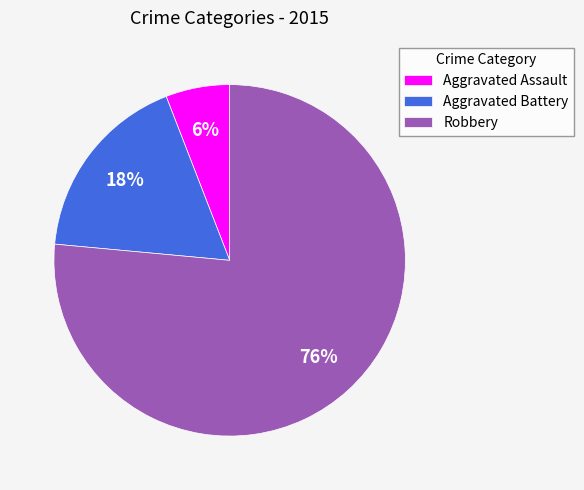

The Aggravated Battery slice represents 24% of the pie. True or false?

False